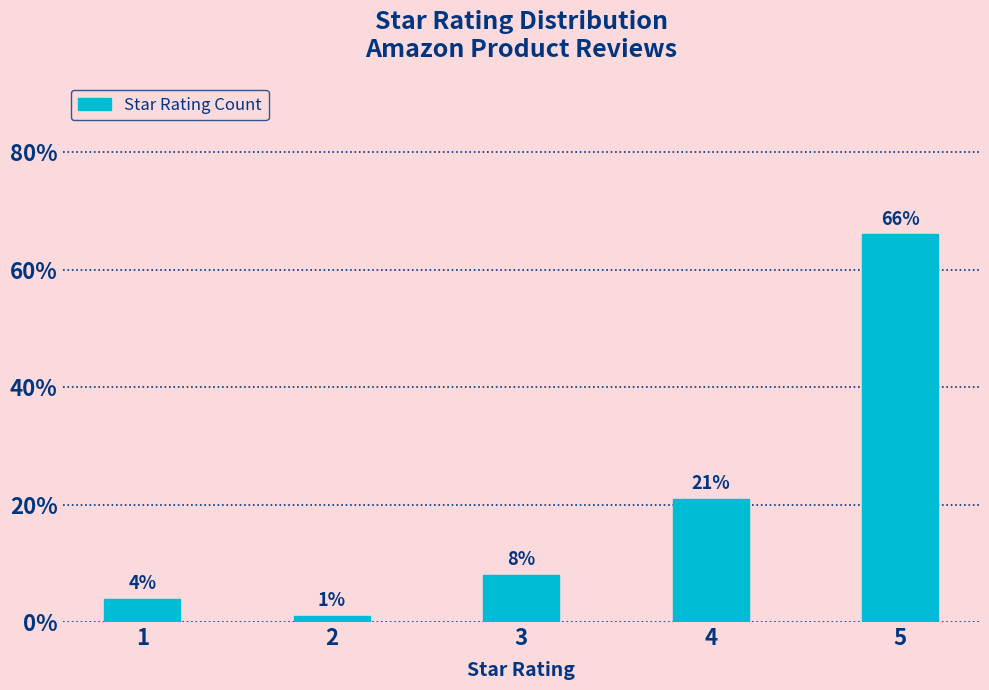

Reading left to right, extract all data points from this chart.

1=4	2=1	3=8	4=21	5=66